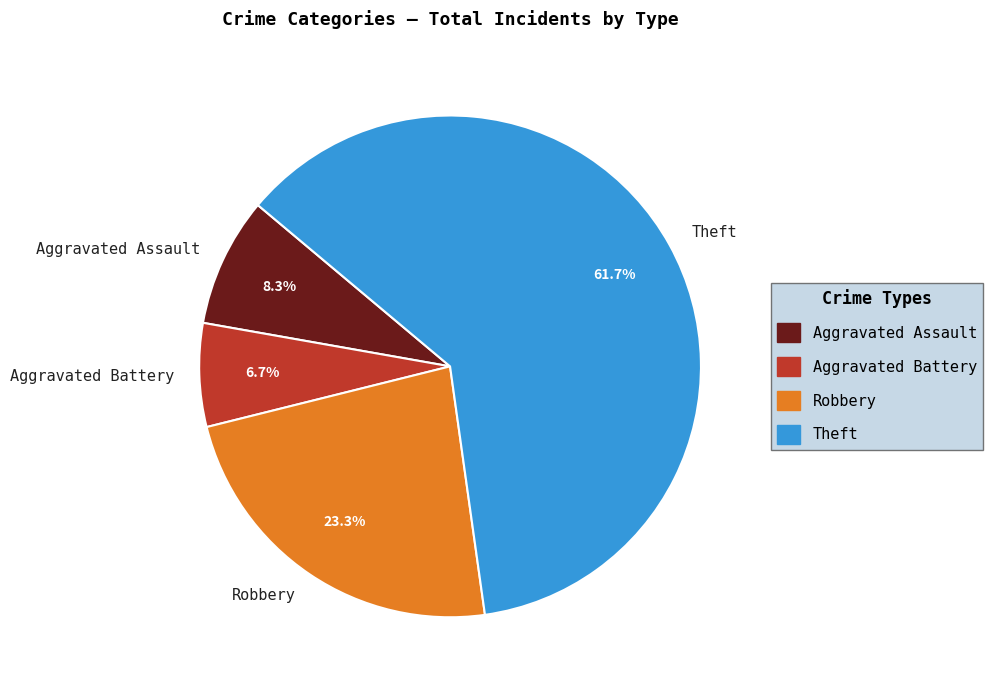

How many segments does this pie chart have?

4